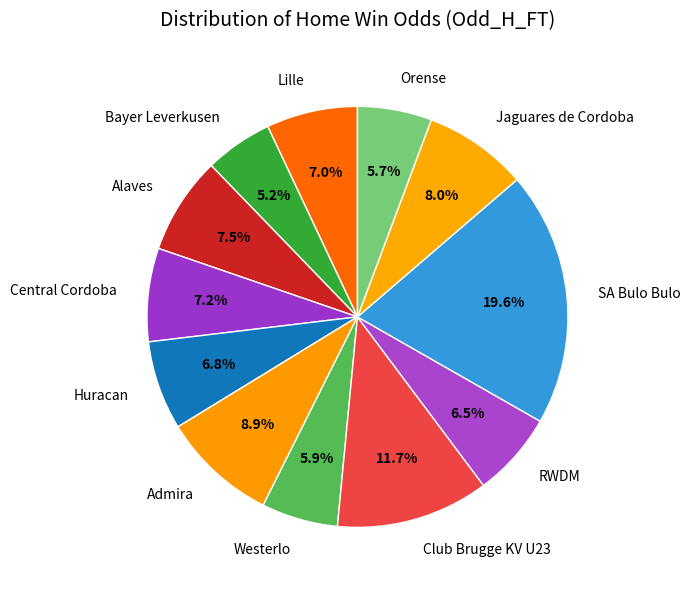

To the nearest percent, what is the average slice percentage?

8%